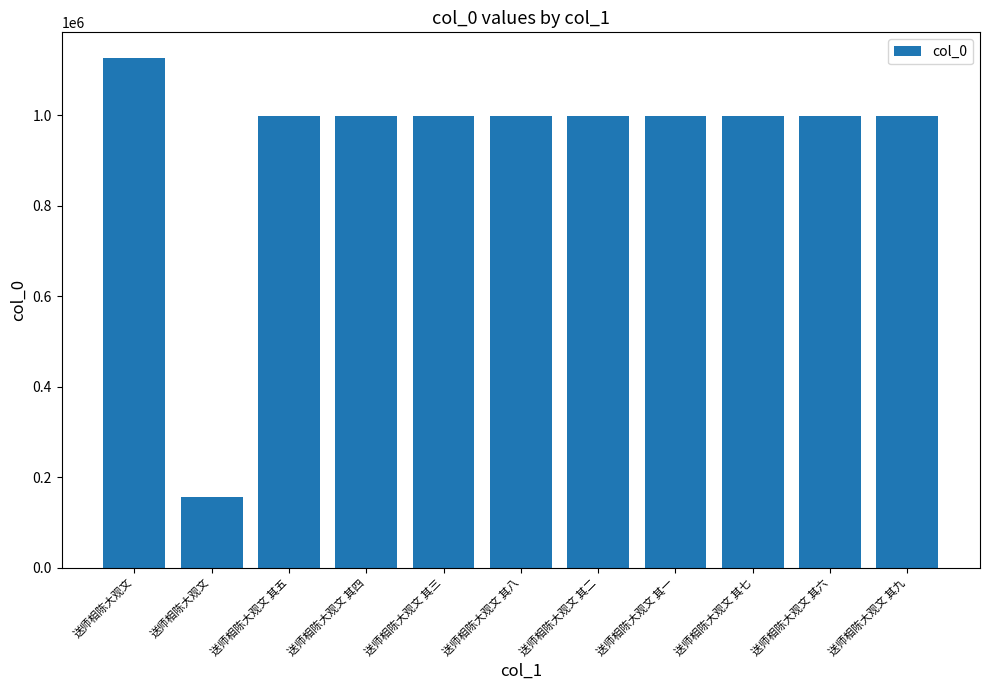

Reading right to left, list all the values displayed in this chart.

送师相陈大观文 其九=998737	送师相陈大观文 其六=998733	送师相陈大观文 其七=998736	送师相陈大观文 其一=998740	送师相陈大观文 其二=998741	送师相陈大观文 其八=998735	送师相陈大观文 其三=998739	送师相陈大观文 其四=998738	送师相陈大观文 其五=998734	送师相陈大观文=155772	送师相陈大观文=1127368